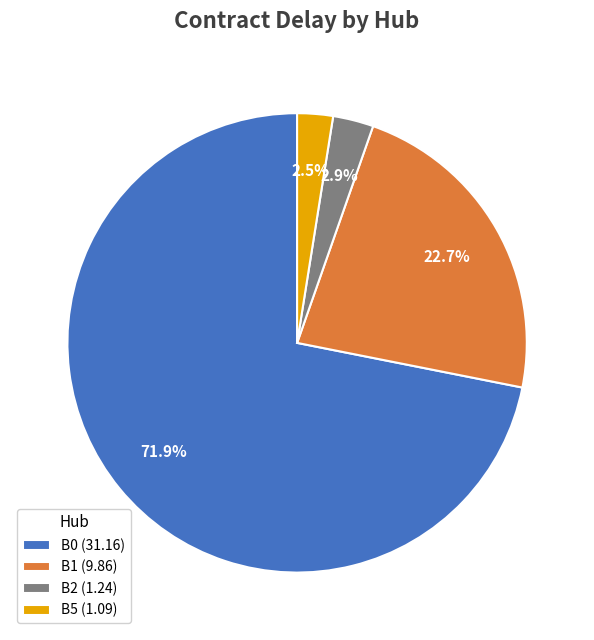

What is the largest slice in the pie chart?

B0 (31.16)